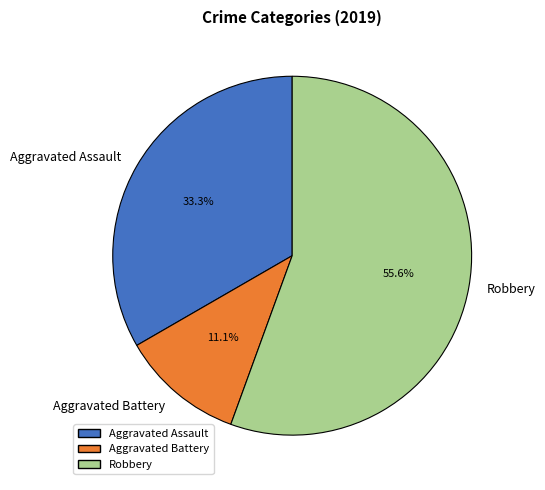

Which category accounts for the majority?

Robbery